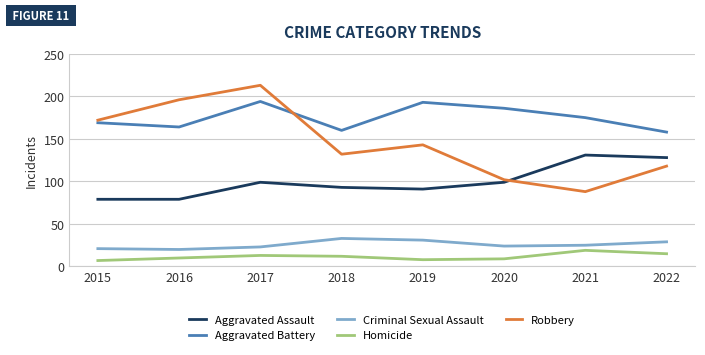

What value does the Aggravated Assault series have at 2015?

79